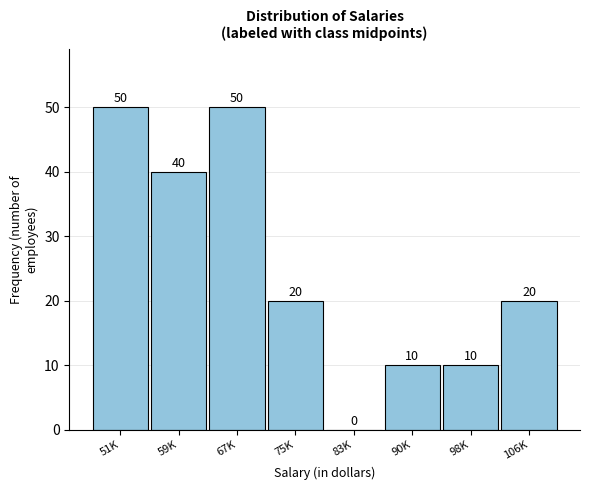

Reading left to right, extract all data points from this chart.

51K=50	59K=40	67K=50	75K=20	83K=0	90K=10	98K=10	106K=20